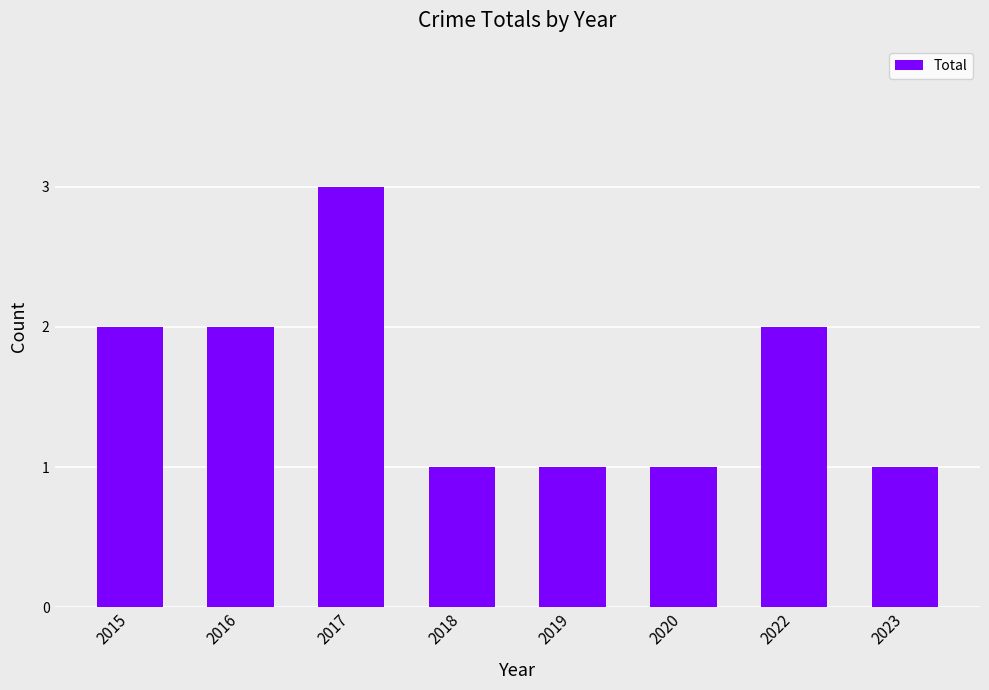

How many bars are there in total?

8